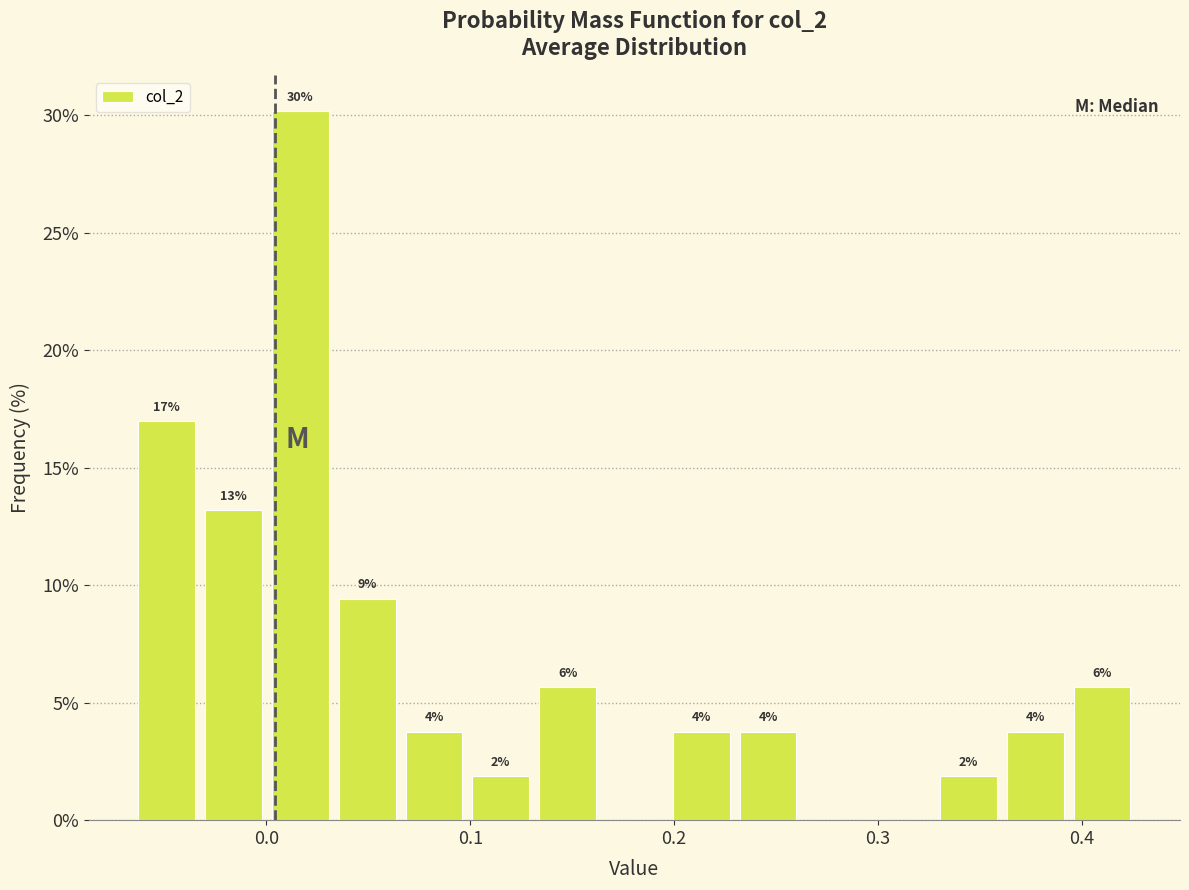

Around what value on the x-axis is the tallest bar? Give the approximate position of its centre, as read against the axis.

0.02